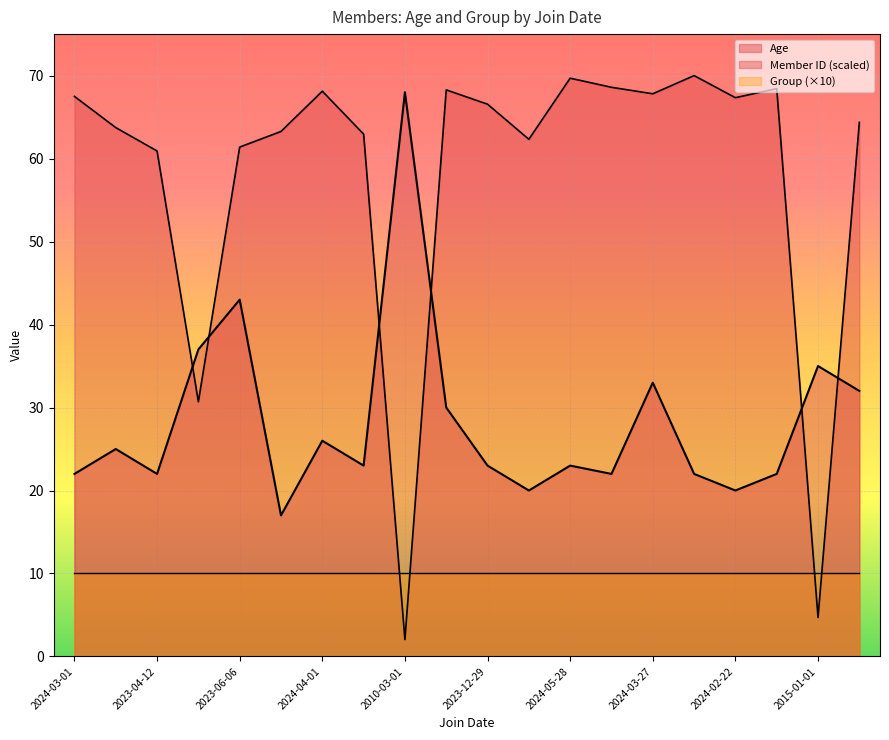

Does the chart display data point markers on the line(s)?

No